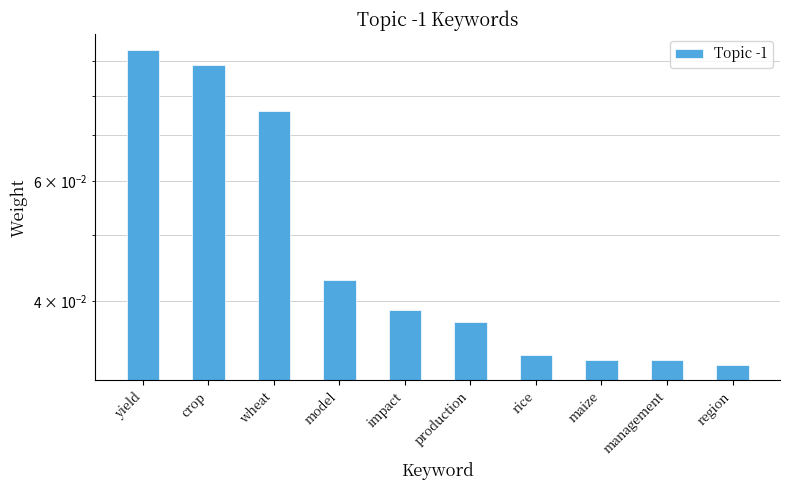

What is the sum of the values at impact and maize?

0.1